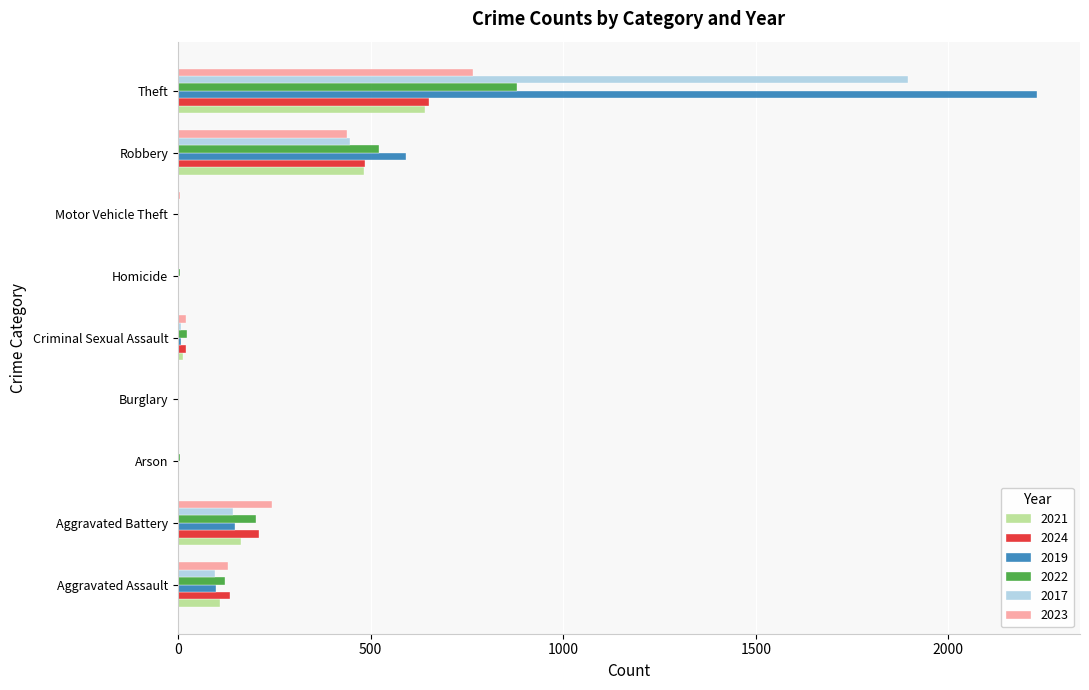

What is the maximum value for 2023?

766